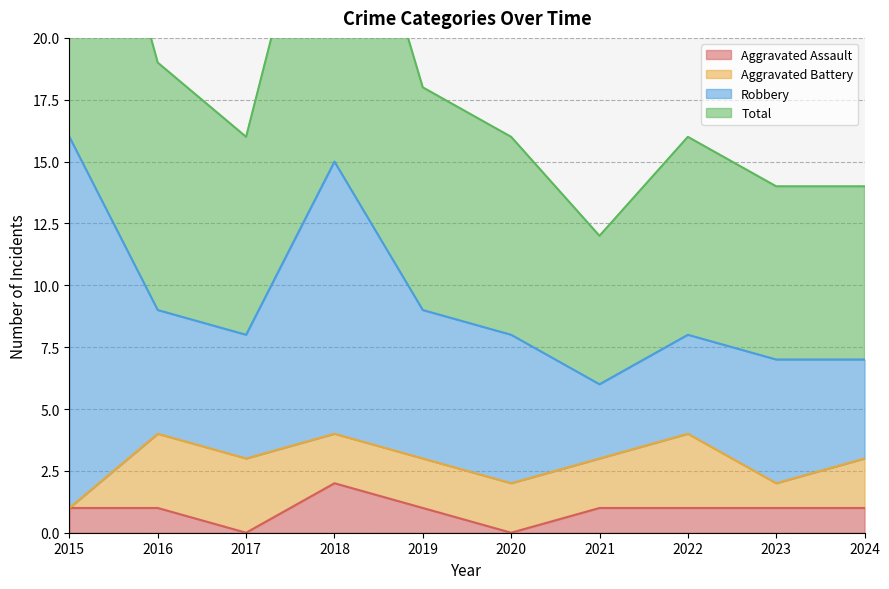

Where does the Aggravated Assault series first go above 1?

2018